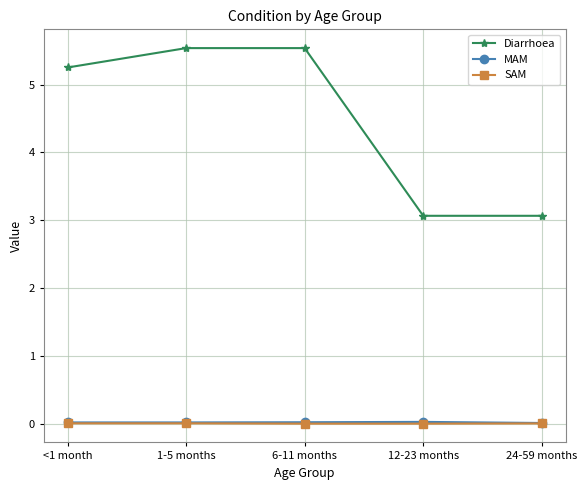

True or false: SAM and MAM intersect in this chart.

False